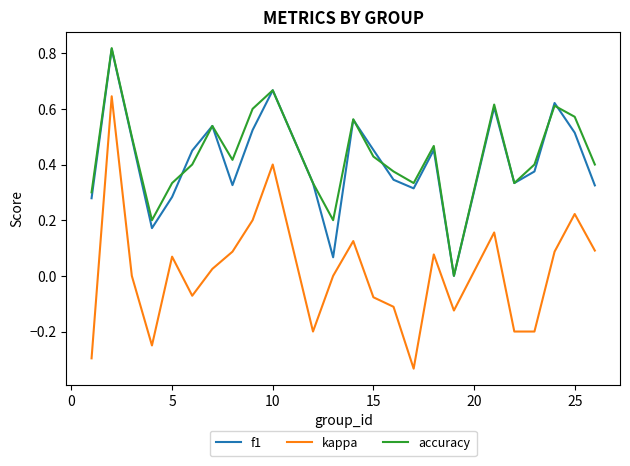

True or false: kappa and f1 cross at least once.

False